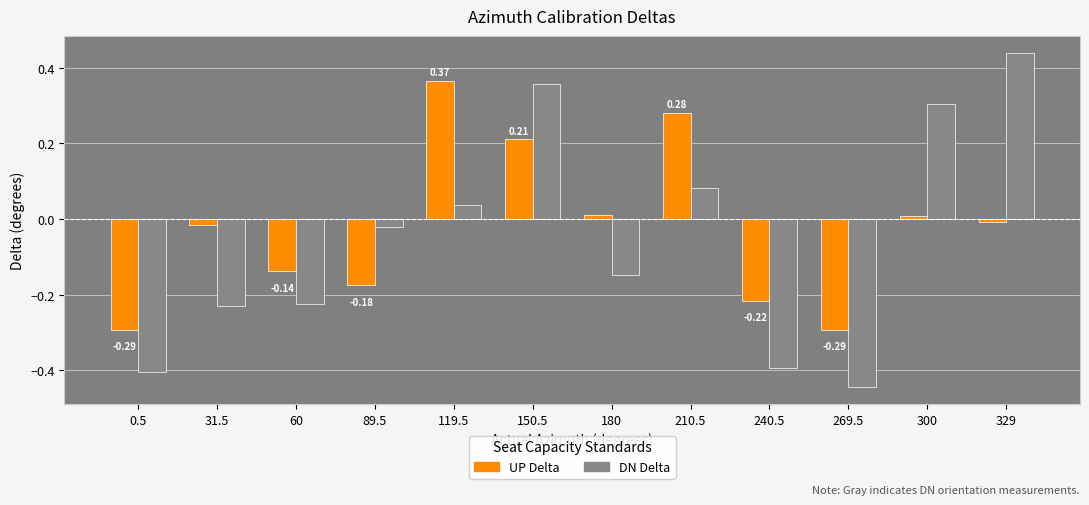

List the series in order of their peak value, lowest first.

UP Delta, DN Delta